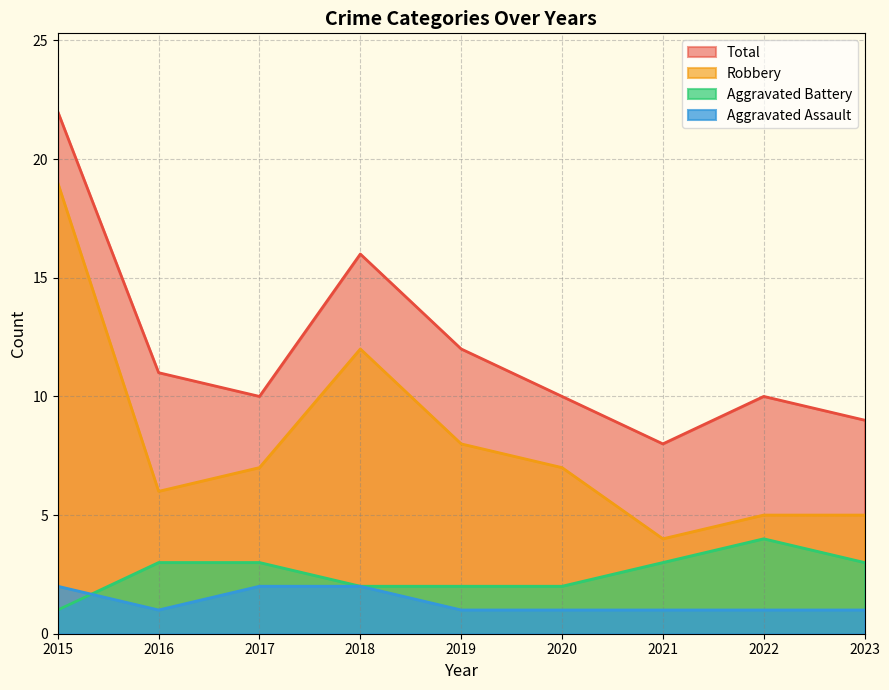

How many times do Aggravated Battery and Aggravated Assault cross each other?

1